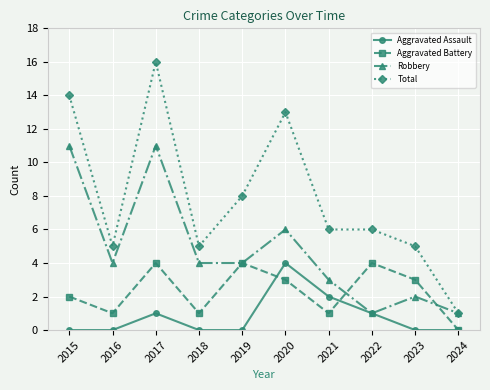

Is it true that Aggravated Battery equals 0 at 2021?

False